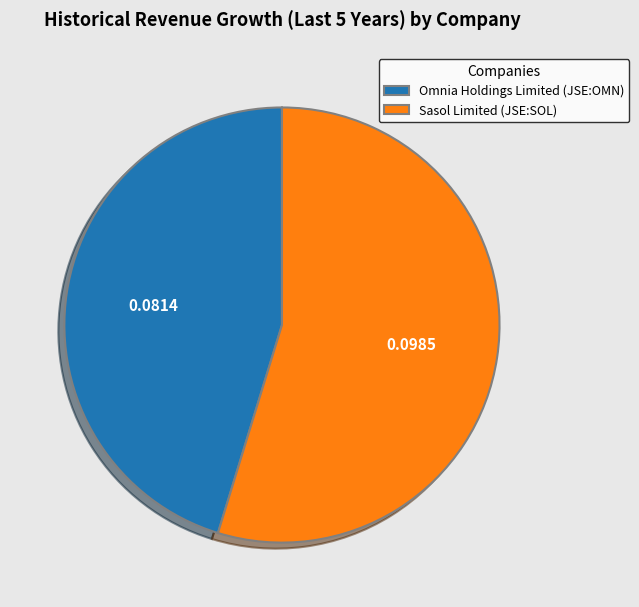

Is the sum of Sasol Limited (JSE:SOL) and Omnia Holdings Limited (JSE:OMN) greater than half?

Yes